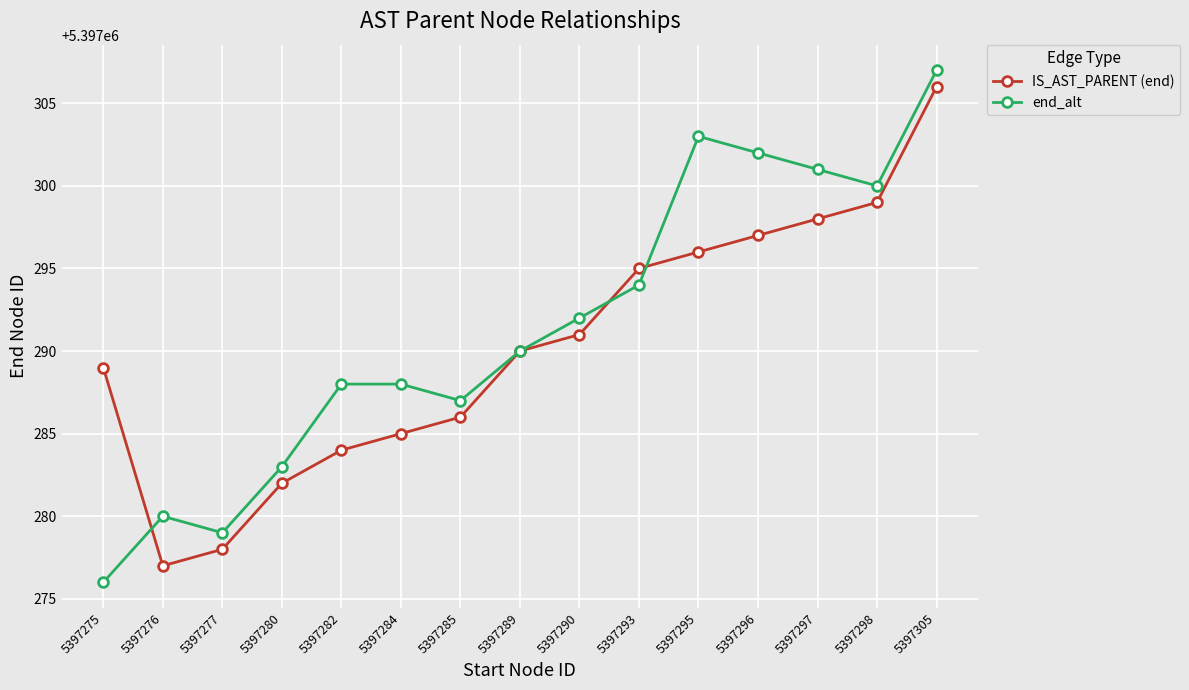

The value of IS_AST_PARENT (end) at 5397305 is 5397306. True or false?

True